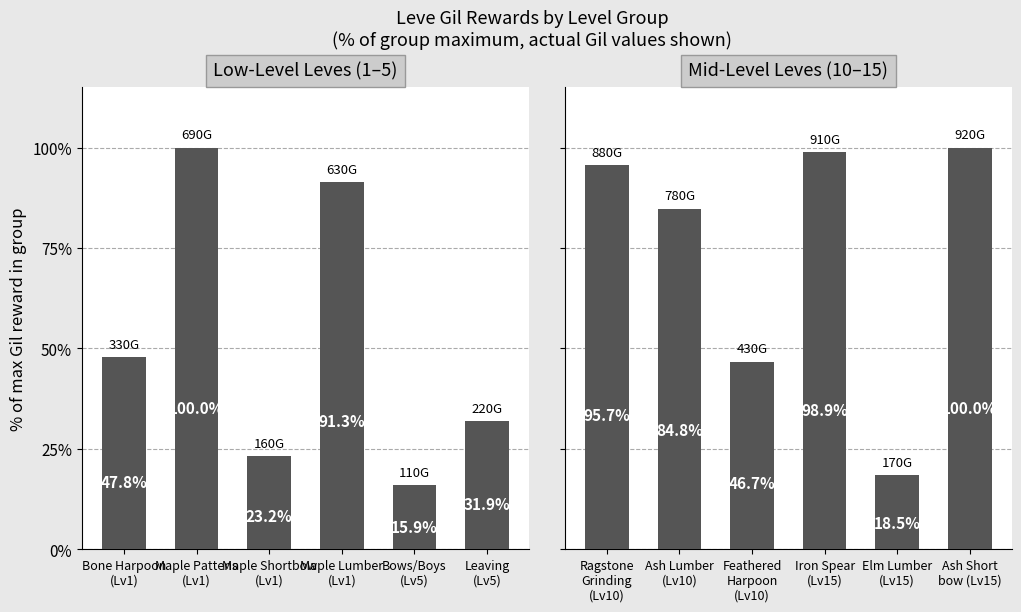

Rank the series by their maximum value, from lowest to highest.

Low-Level Leves (1-5), Mid-Level Leves (10-15)